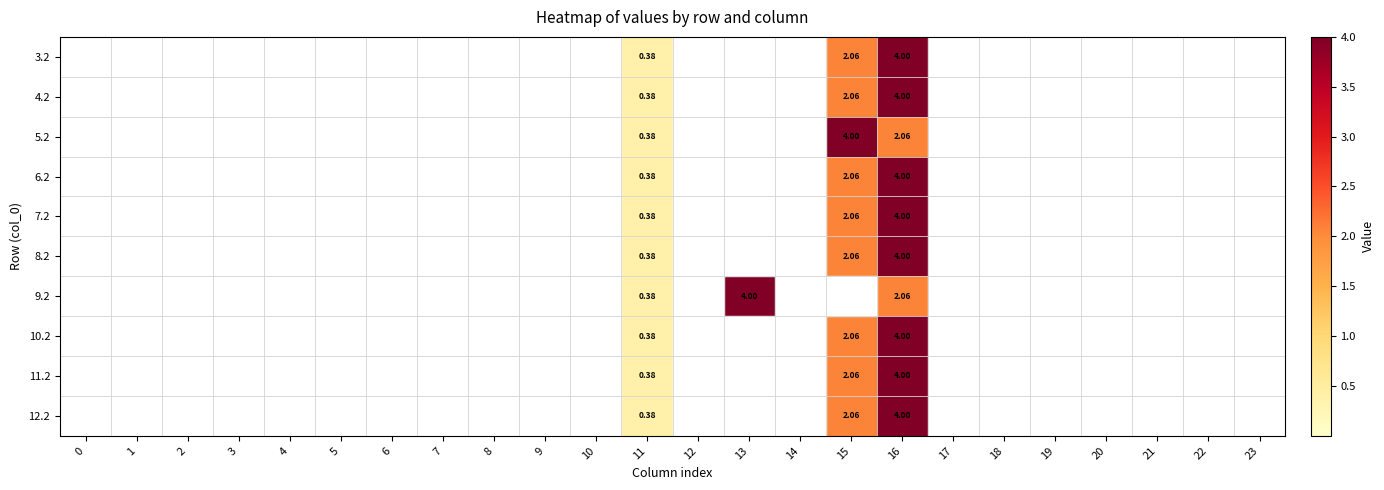

How many data points does each series have?

24